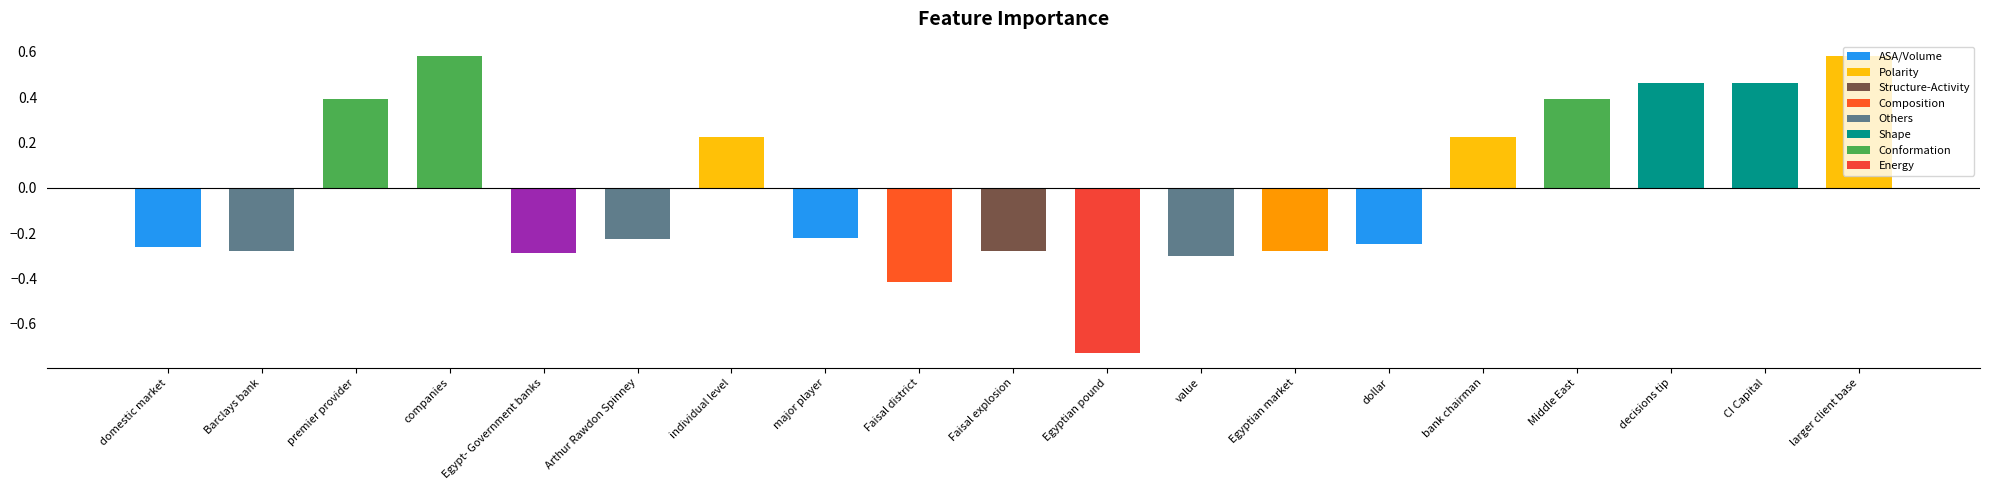

What is the label of the 15th bar from the left?

bank chairman